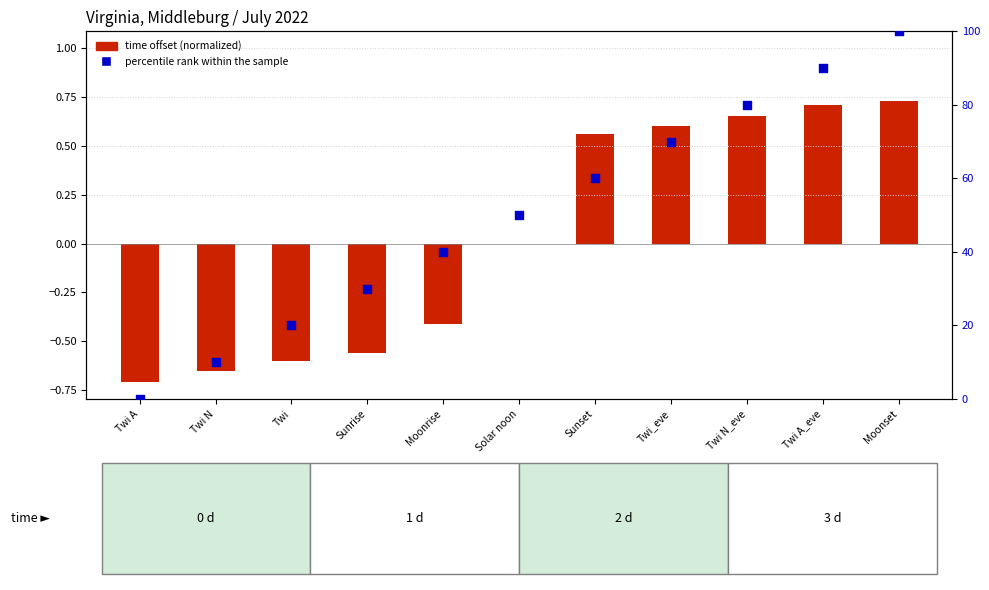

Which series has the largest Y range (max minus min)?

percentile rank within the sample